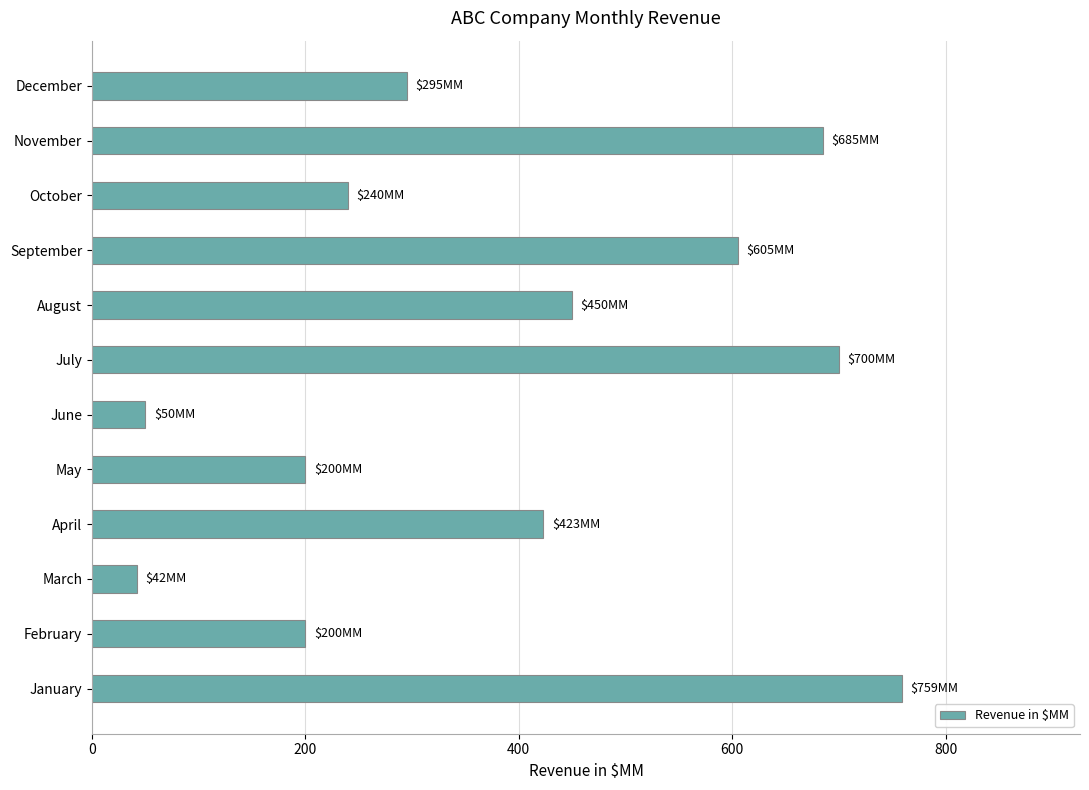

What is the change in value from June to July?

+650